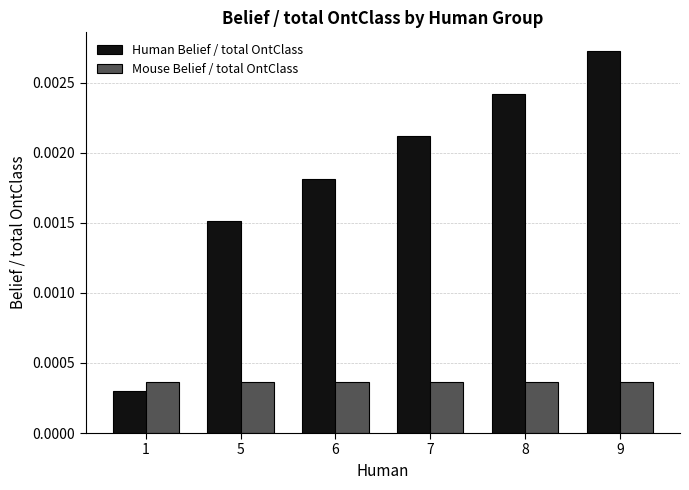

Which series has the largest total across all categories?

Human Belief / total OntClass